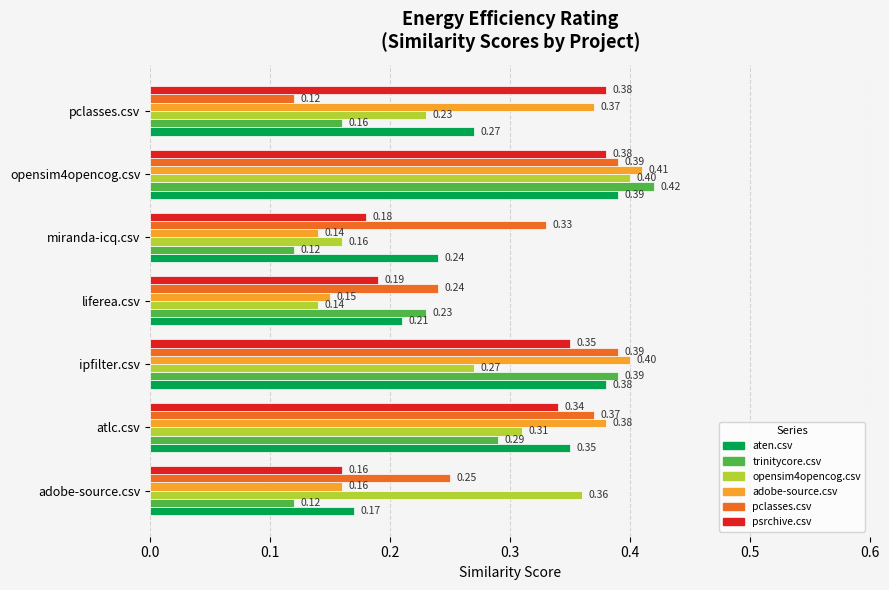

What is the greatest value displayed?

0.4